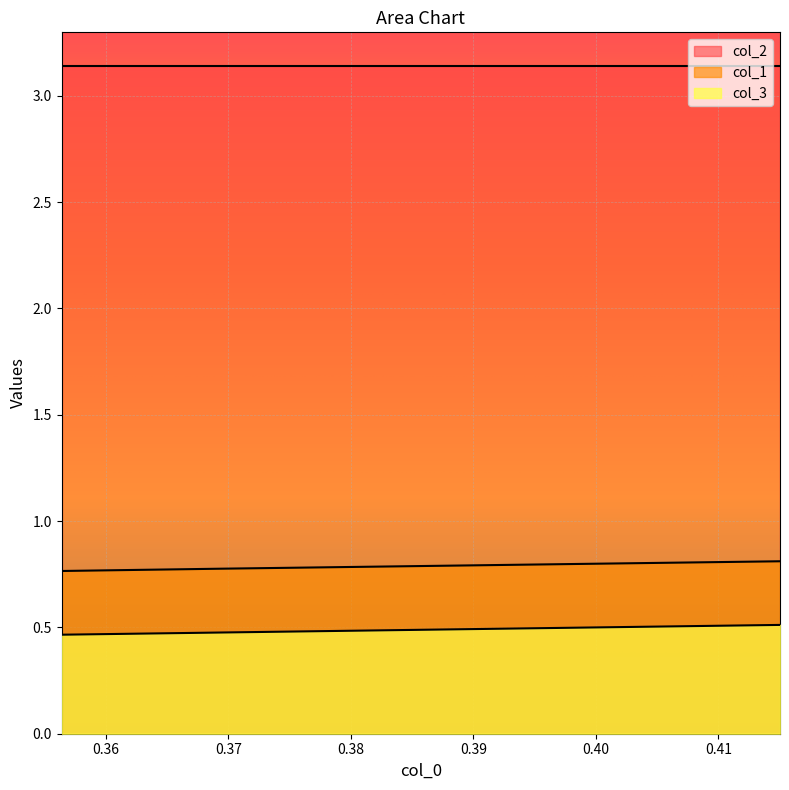

Which series changed the most between 0.4150326797385623 and 0.3692307692307695?

col_3